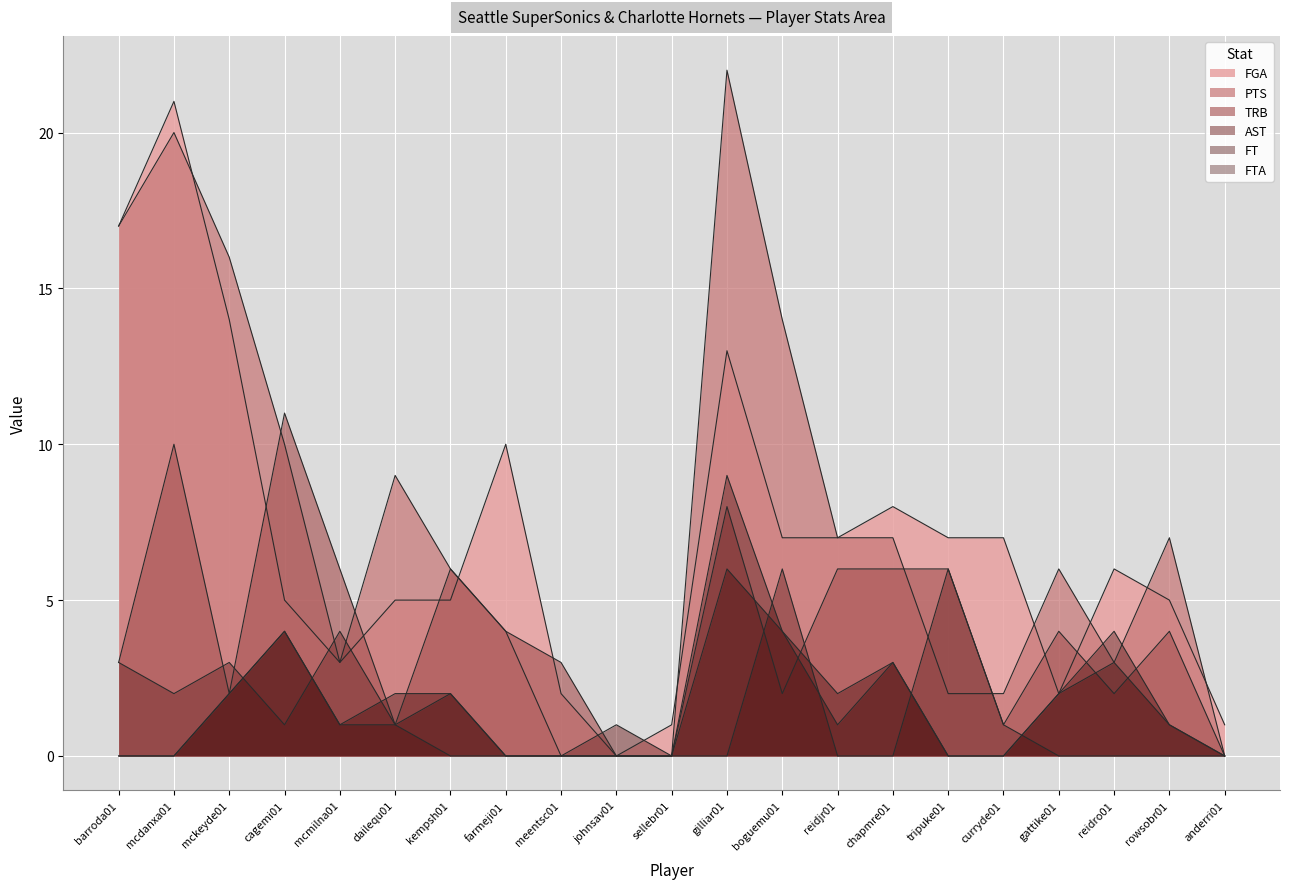

Which series ends up on top after the final intersection of AST and FTA?

FTA